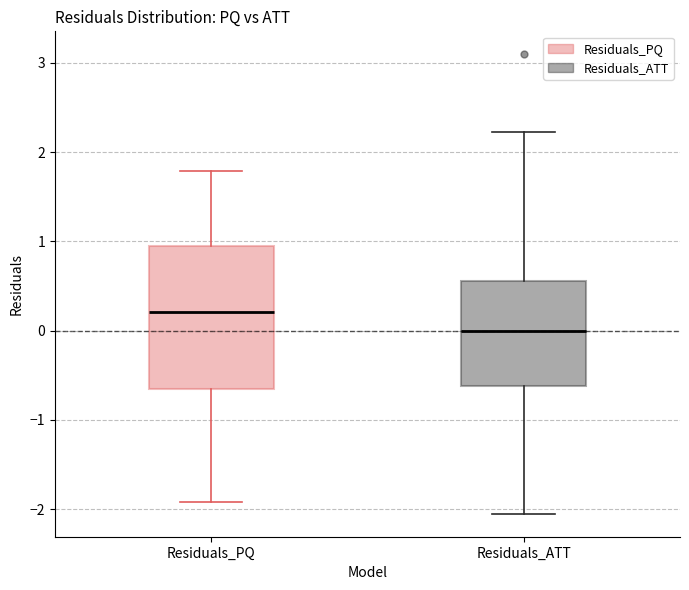

Where does the lower whisker of the box for Residuals_PQ end on the y-axis? The values are not printed on the chart, so give them approximately, as read against the axis.

-1.9